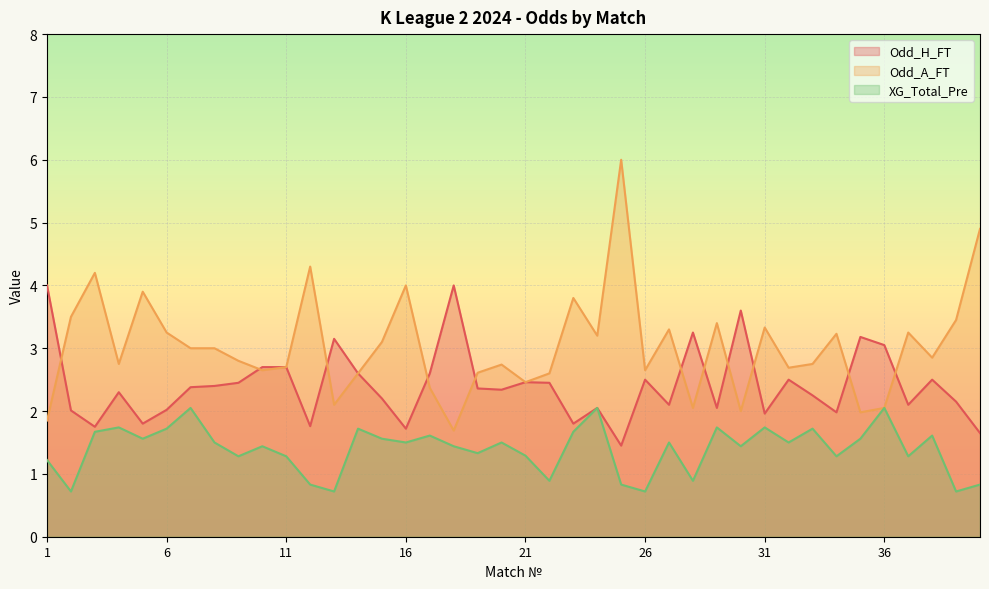

How many lines are shown in the chart?

3